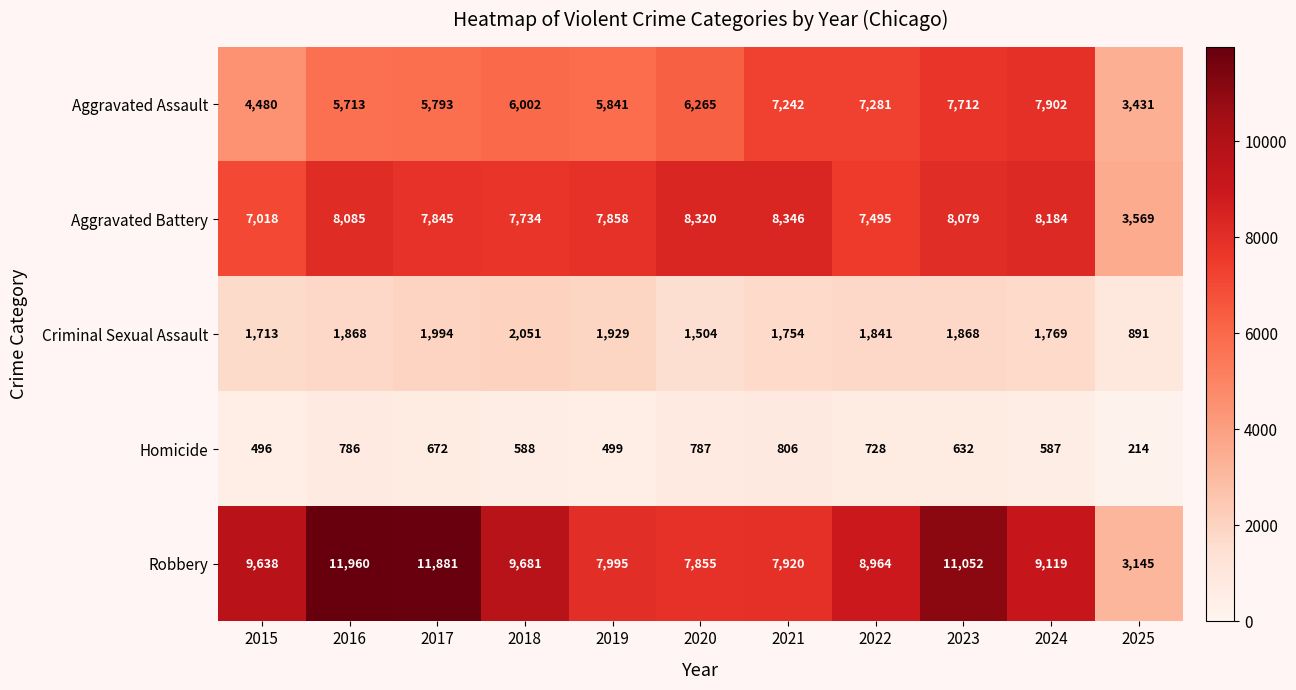

What is the sum of the Homicide values at 2022 and 2024?

1315